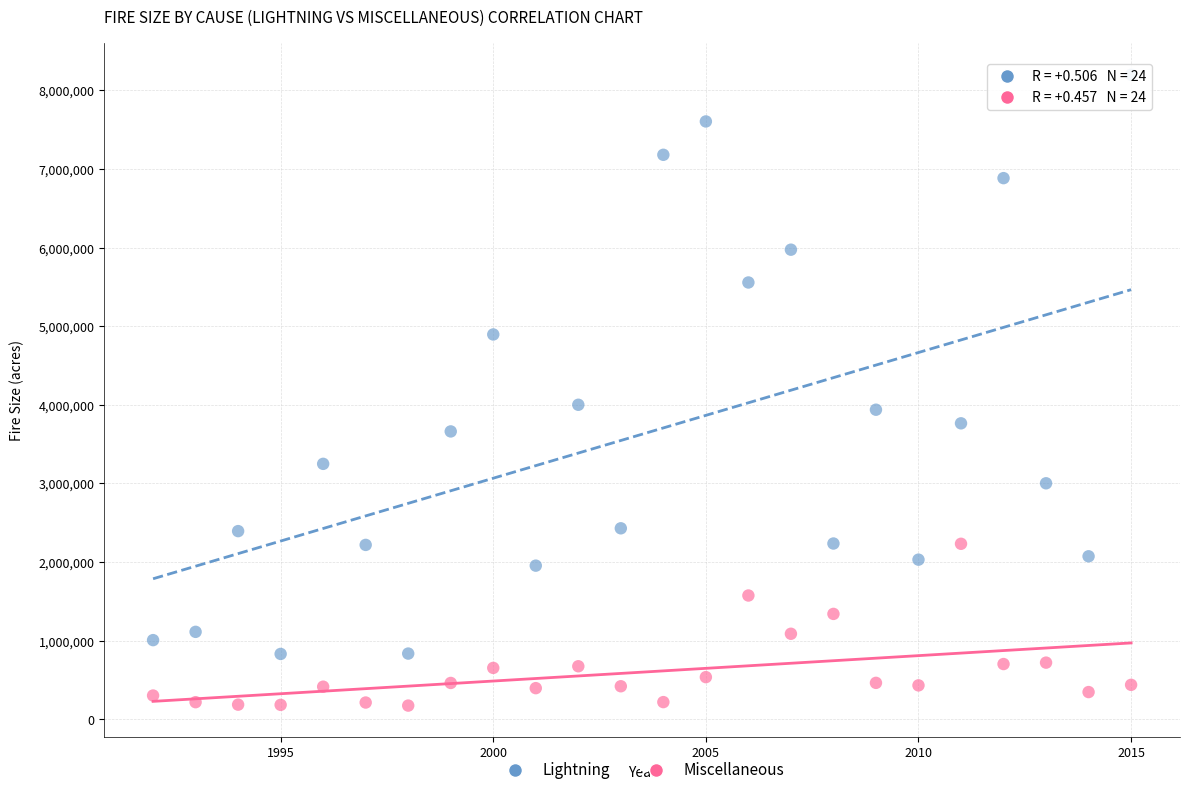

Which series reaches the minimum Y coordinate?

Miscellaneous